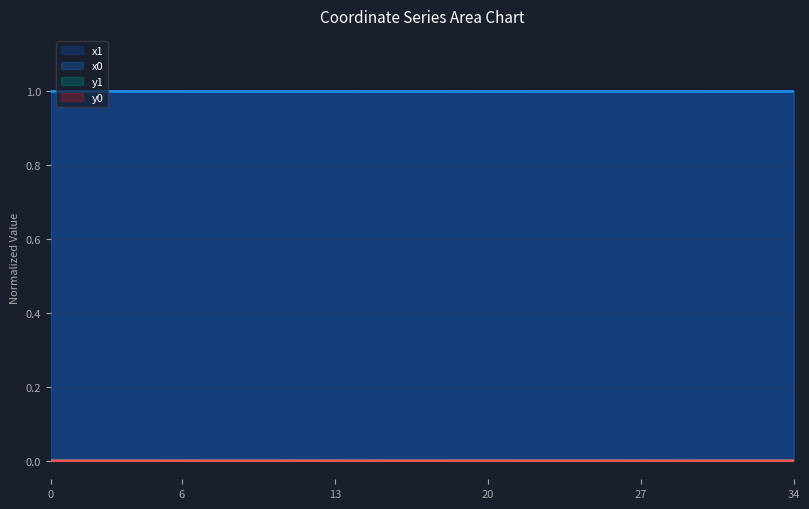

Is it true that x0 equals 1.5 at 26?

False